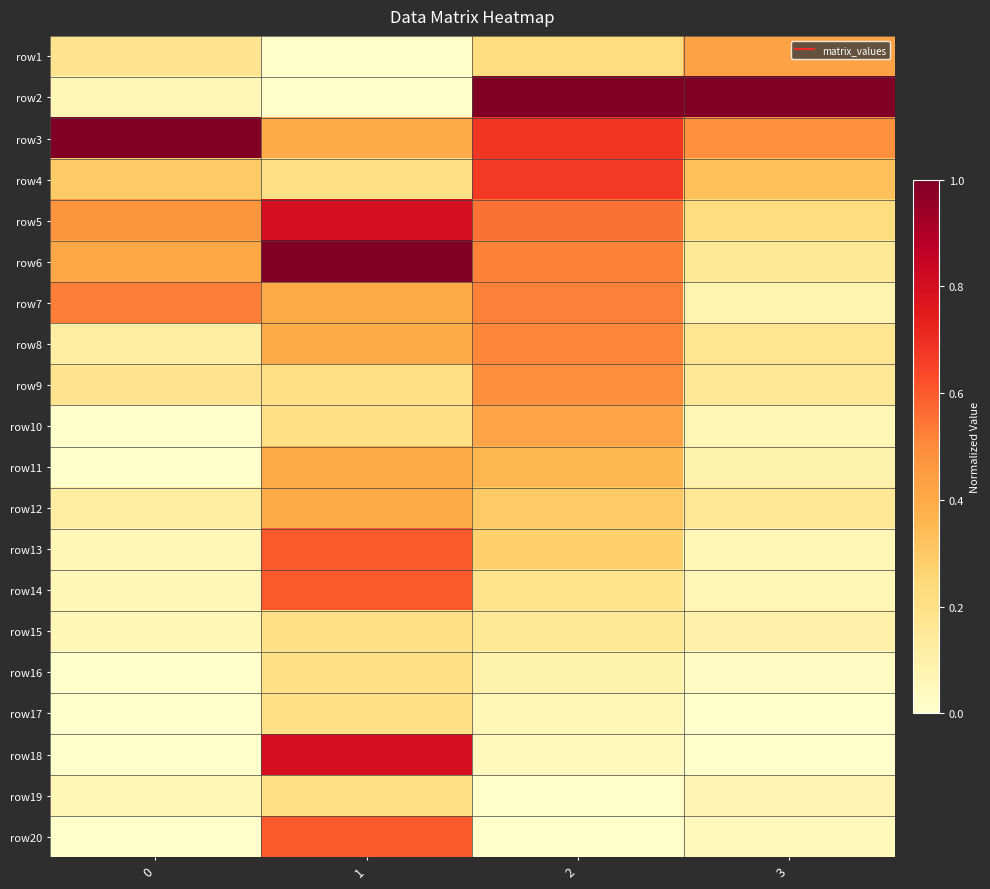

What is the total value across all series at 0?

3.6